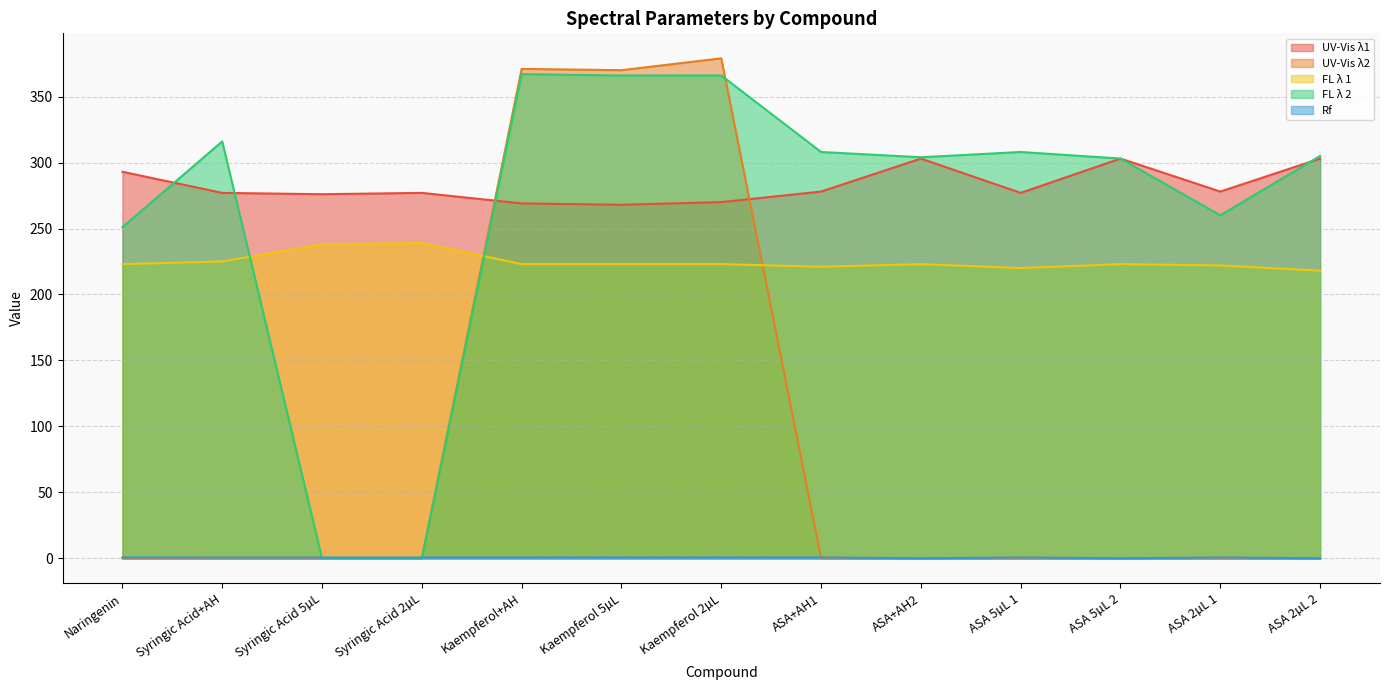

At which label does UV-Vis λ2 reach its minimum?

Naringenin